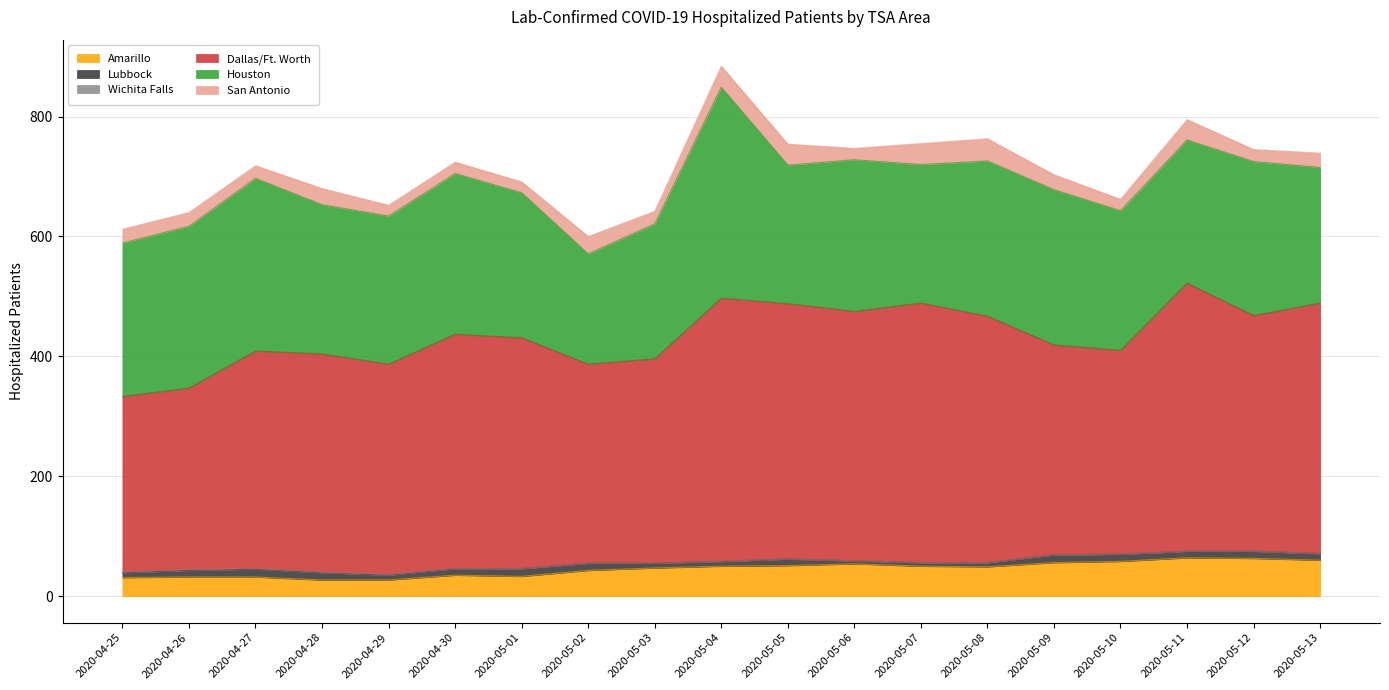

True or false: Dallas/Ft. Worth and San Antonio cross at least once.

False